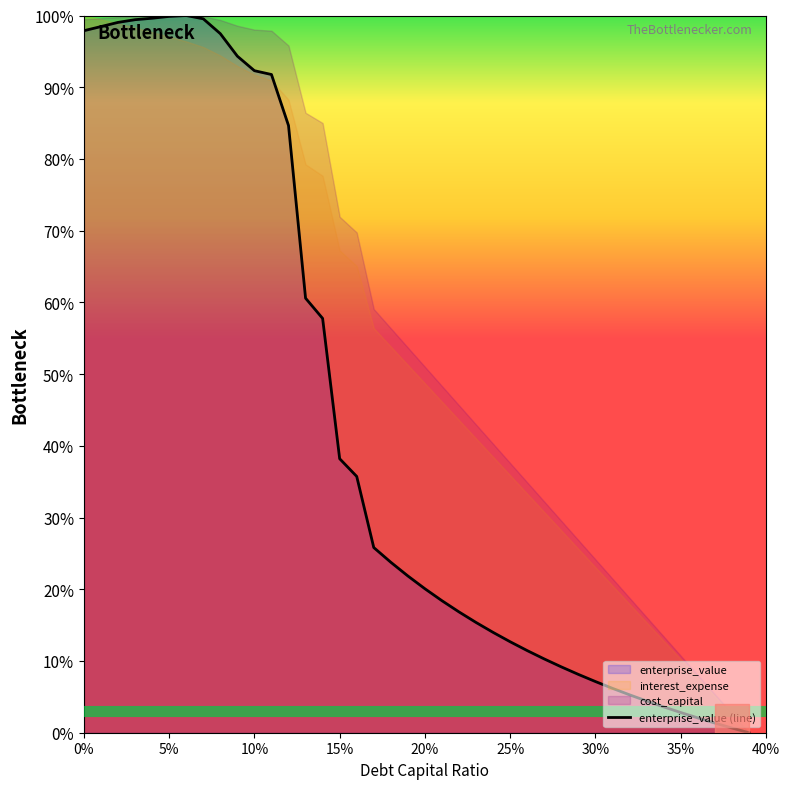

Does the chart display data point markers on the line(s)?

No